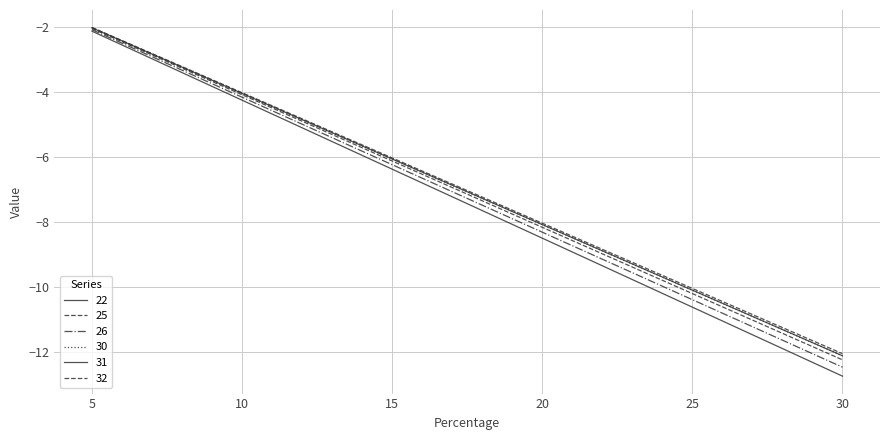

Is this an area chart (filled region under the line)?

No